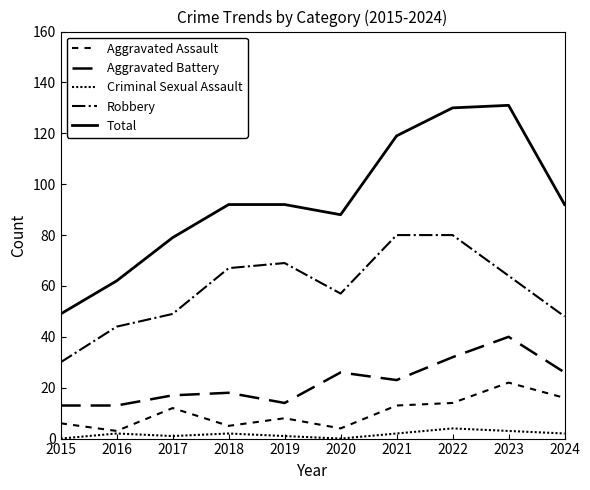

At how many categories does at least one series exceed 103?

3